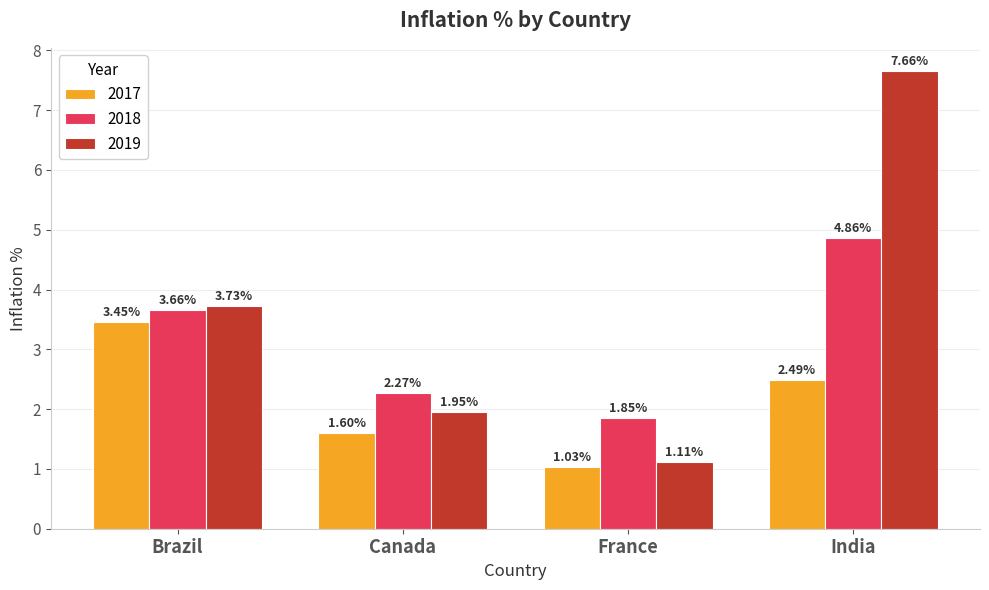

Which series has the largest range (max minus min)?

2019